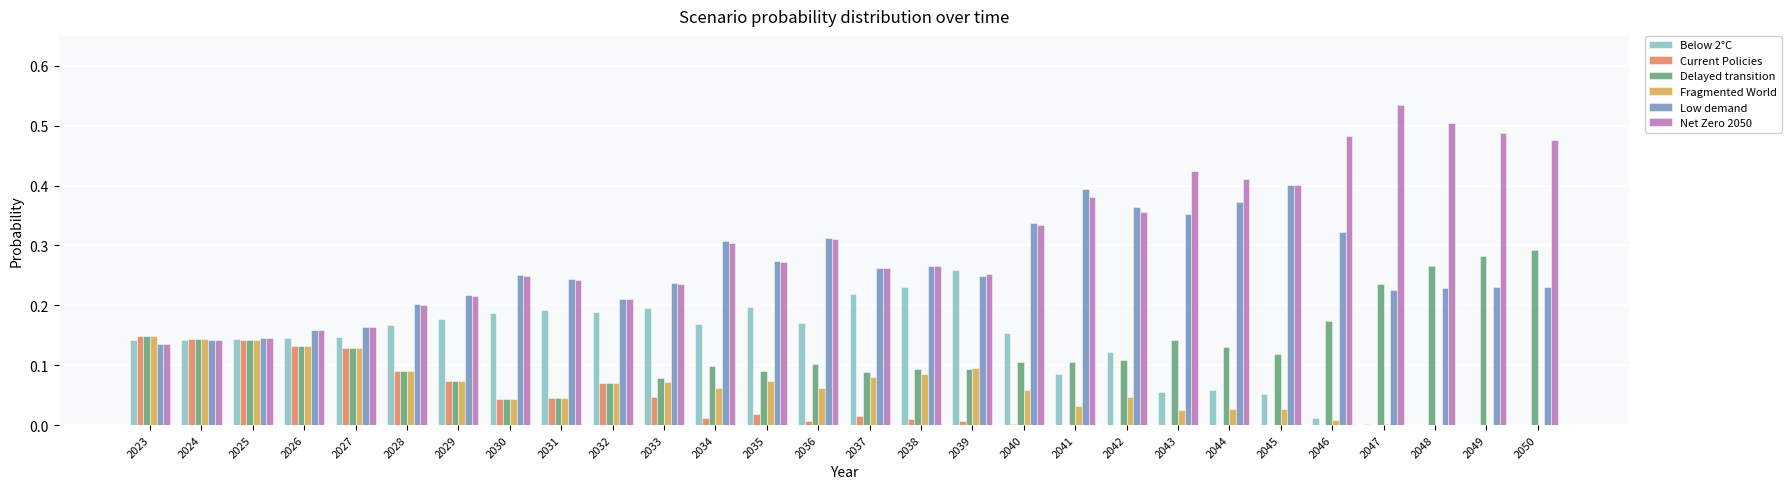

Which series has the largest total across all categories?

Net Zero 2050